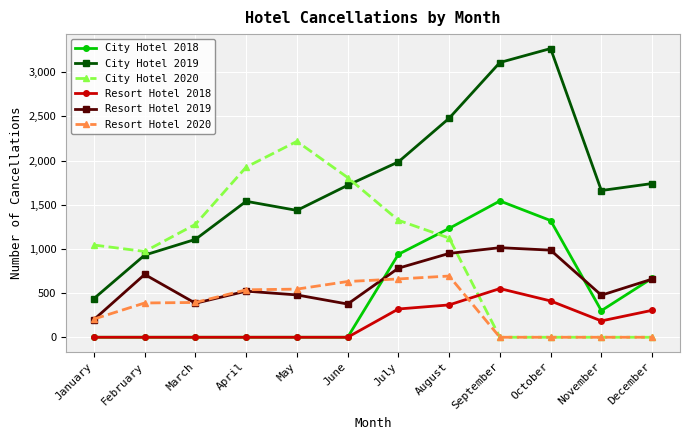

Which series has the widest spread of values?

City Hotel 2019